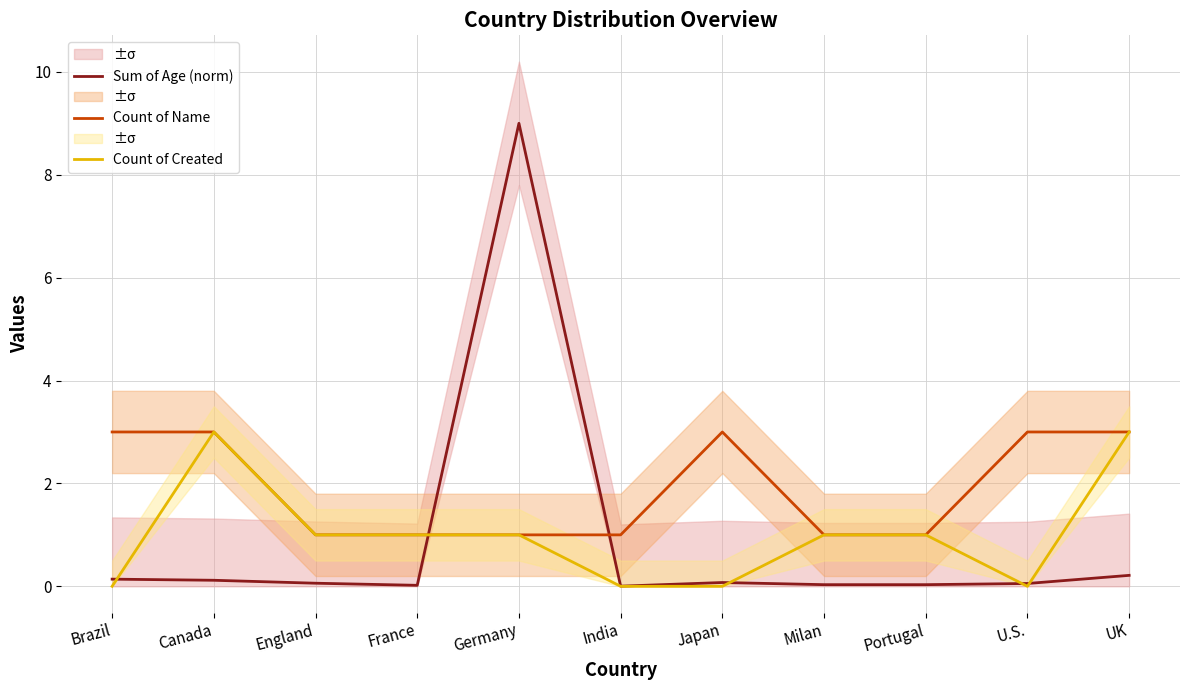

What position from the right is U.S.?

2